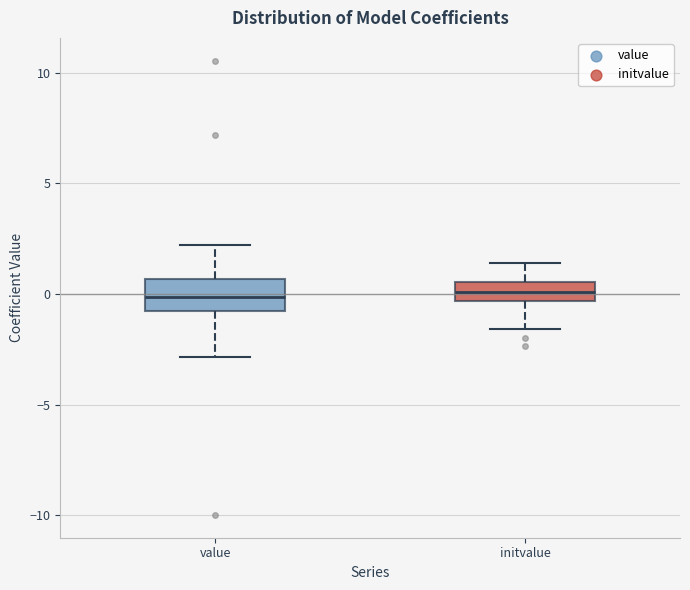

Where is the lower edge of the box for value on the y-axis? The values are not printed on the chart, so give them approximately, as read against the axis.

-1.0